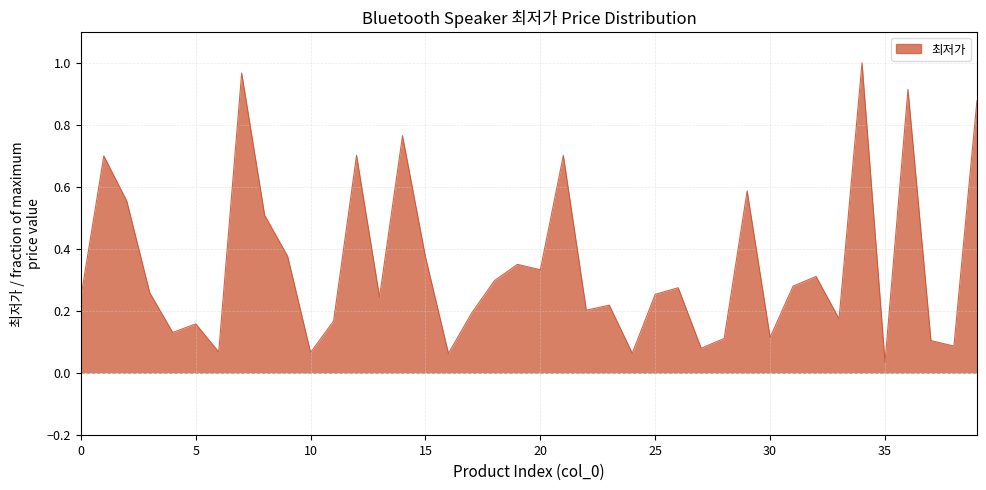

What is the greatest value displayed?

1.0